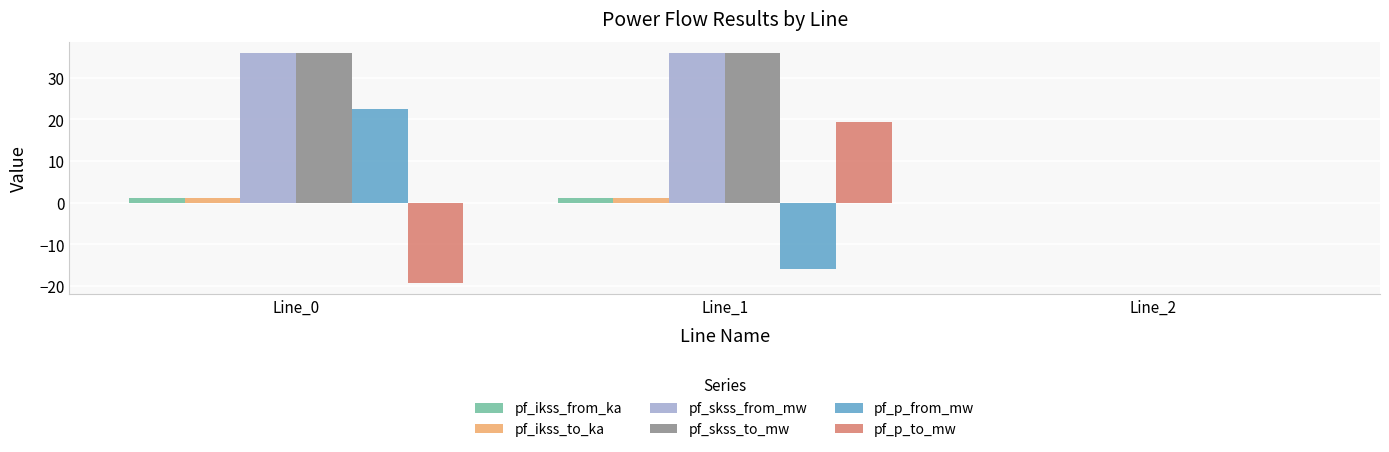

What are all the series names shown in the legend?

pf_ikss_from_ka, pf_ikss_to_ka, pf_skss_from_mw, pf_skss_to_mw, pf_p_from_mw, pf_p_to_mw